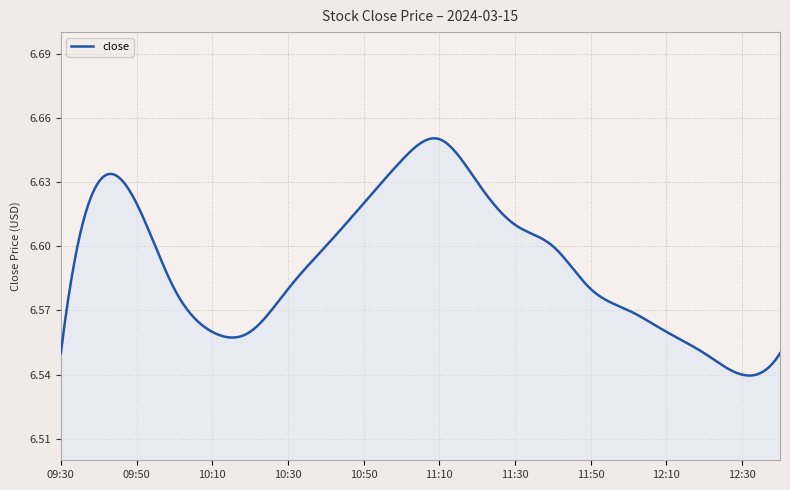

What is the difference between the maximum and minimum values?

0.1